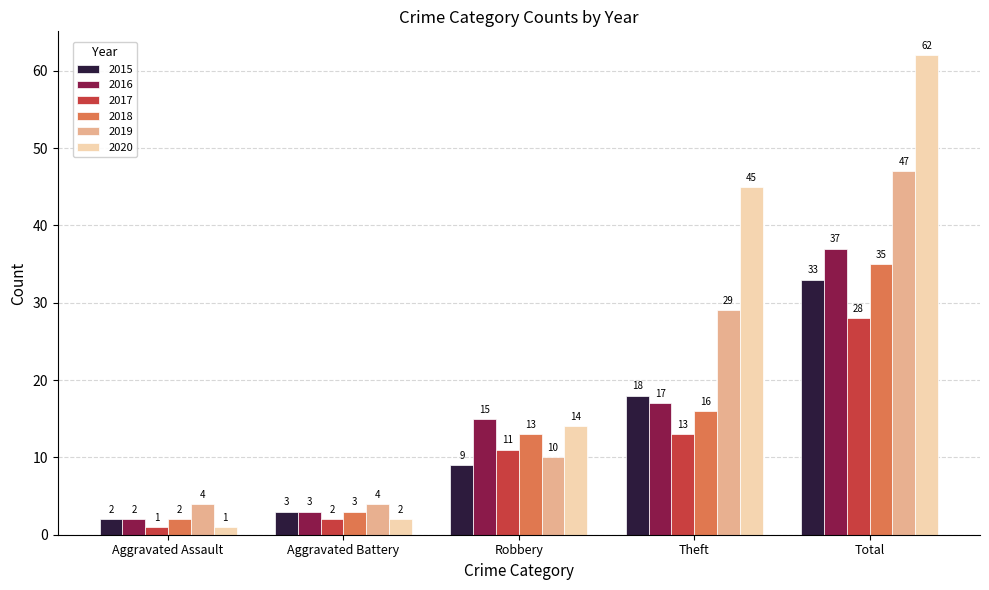

True or false: 2019 has a value of 10 at Robbery.

True